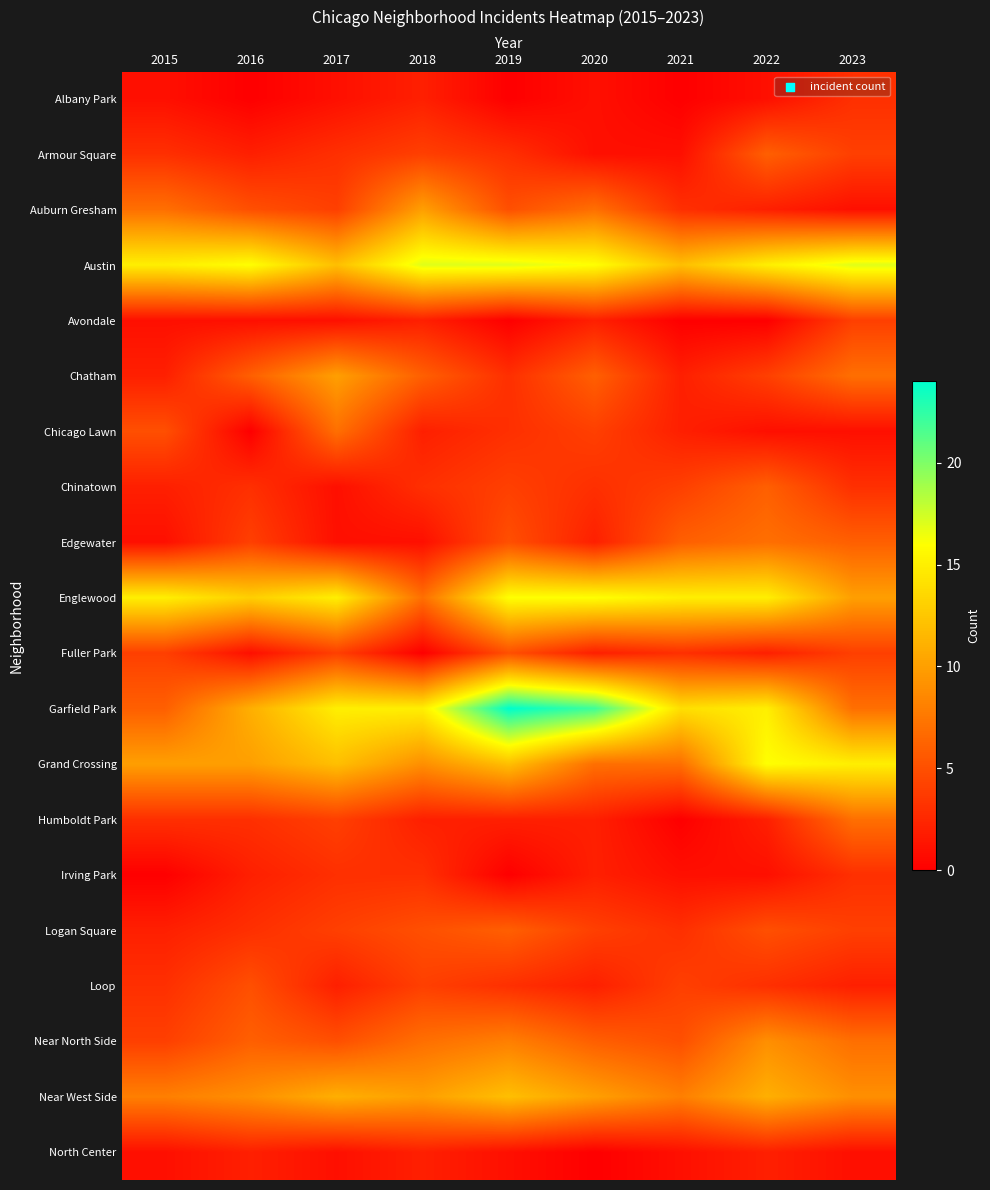

Rank the series by their maximum value, from lowest to highest.

North Center, Albany Park, Irving Park, Avondale, Fuller Park, Loop, Armour Square, Chinatown, Logan Square, Chicago Lawn, Edgewater, Humboldt Park, Near North Side, Auburn Gresham, Chatham, Near West Side, Englewood, Grand Crossing, Austin, Garfield Park